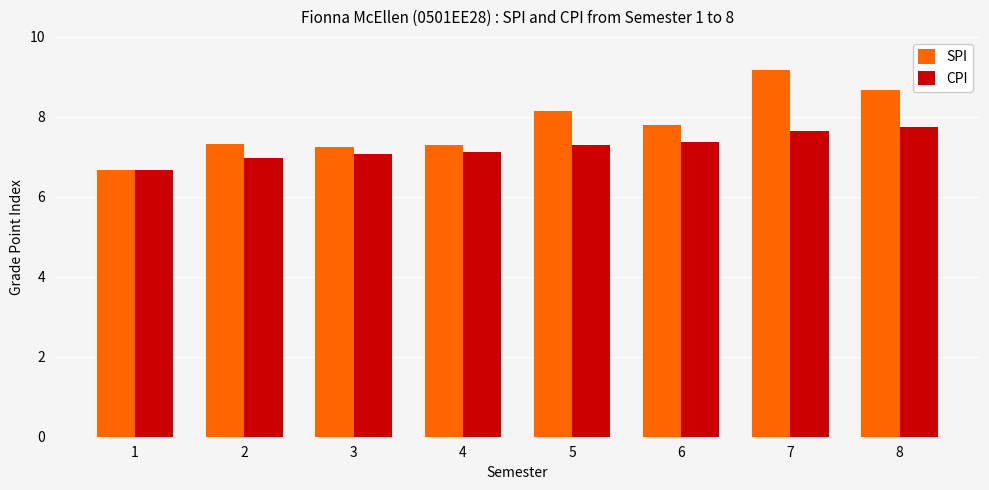

What is the difference between the second highest and minimum values in the CPI series?

1.0